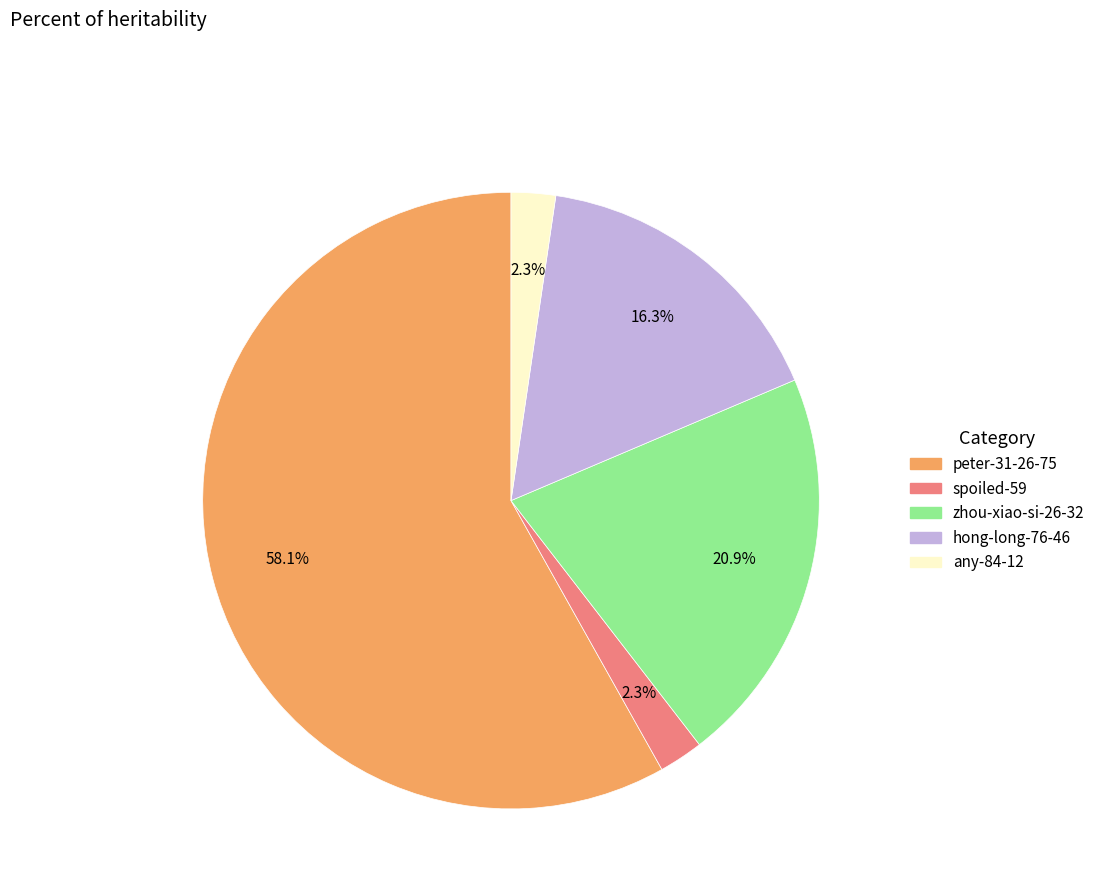

True or false: spoiled-59 accounts for 16% of the total.

False